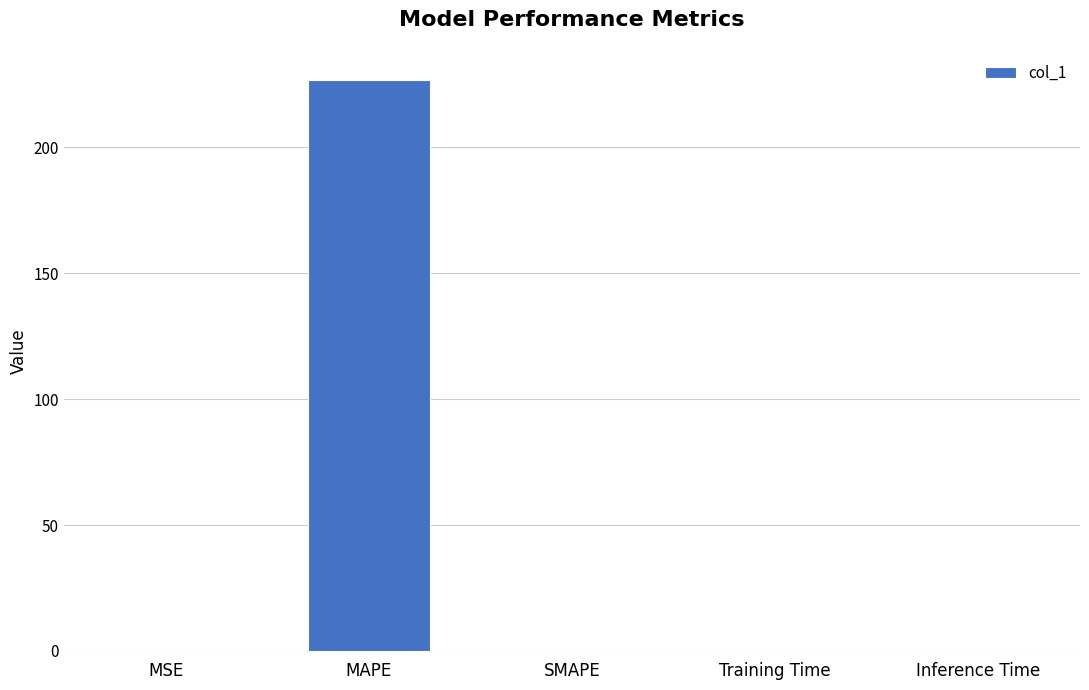

What is the greatest value displayed?

227.0